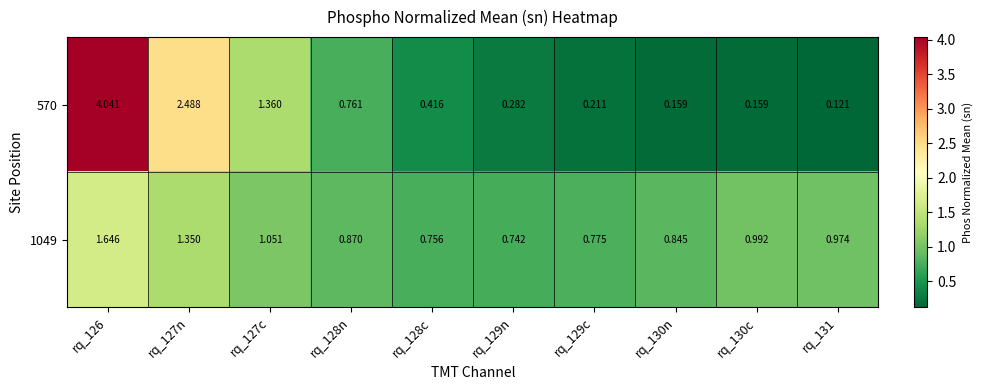

Is the value of 1049 at rq_129n greater than the value of 570 at rq_128n?

No